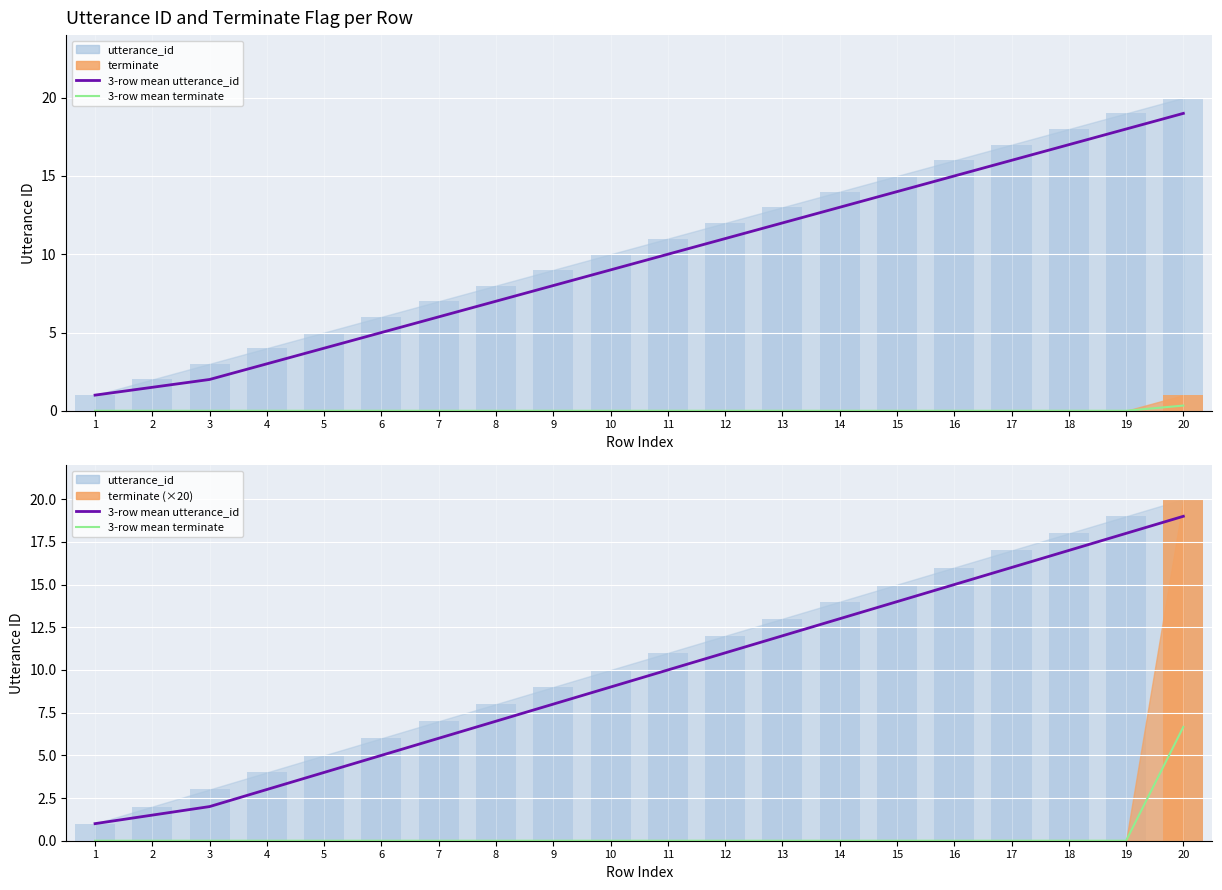

What are all the series names shown in the legend?

3-row mean utterance_id, 3-row mean terminate, utterance_id bars, terminate bars, terminate bars (scaled)